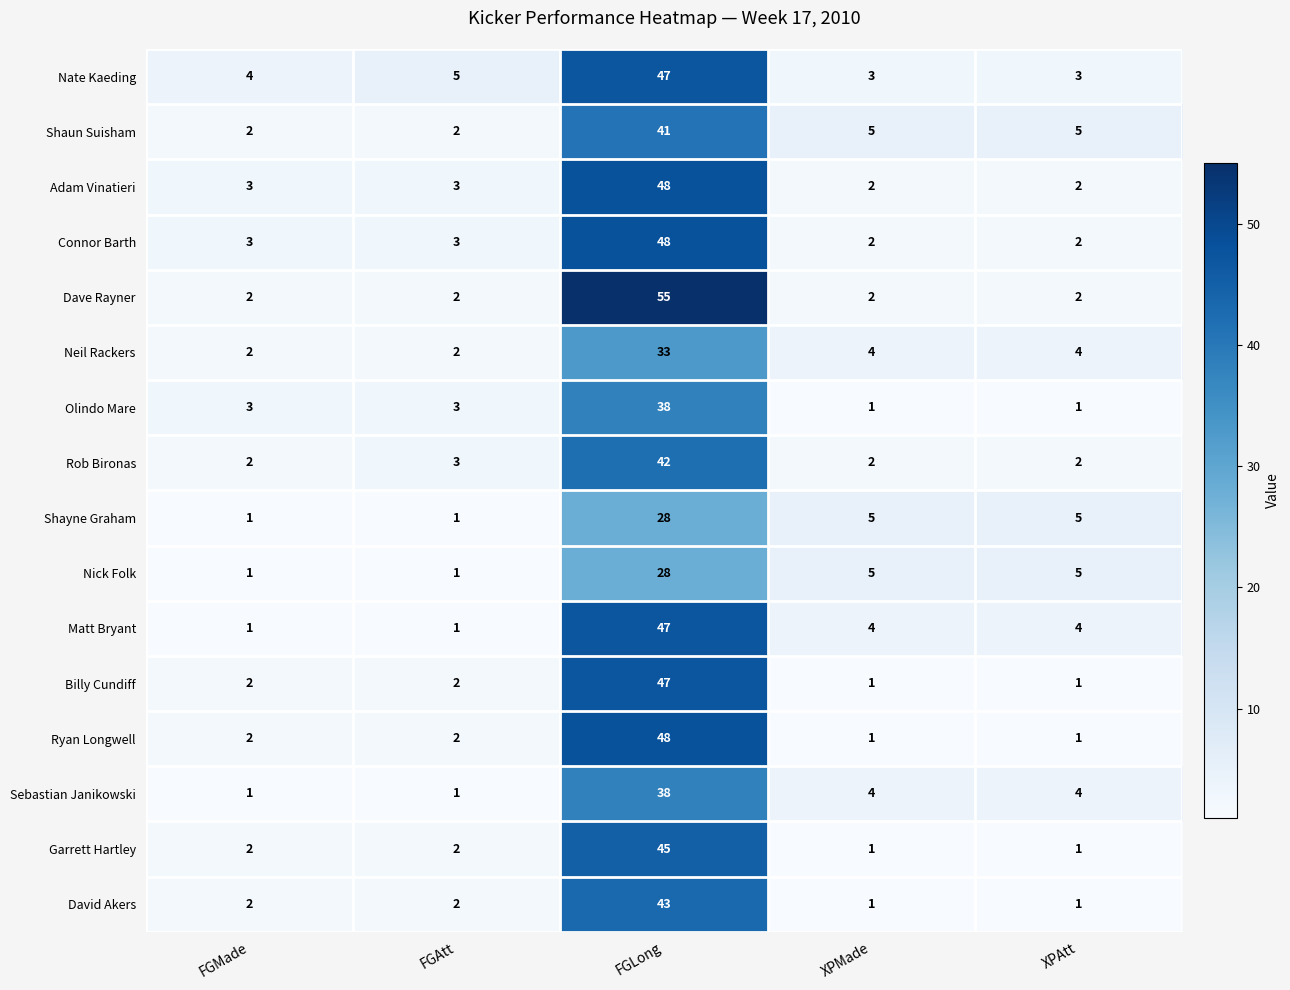

How many categories are shown in the chart?

5